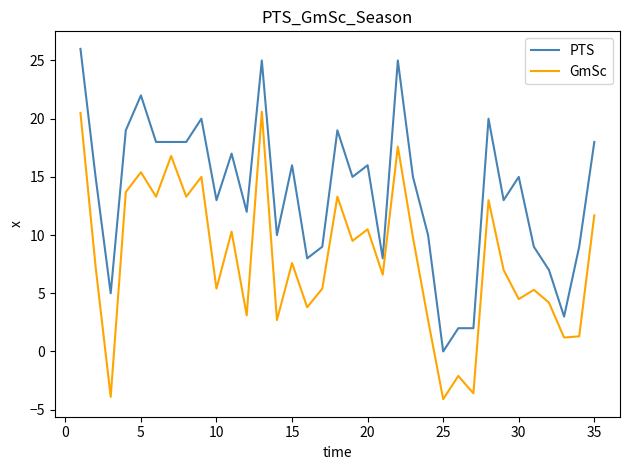

True or false: GmSc and PTS cross at least once.

False